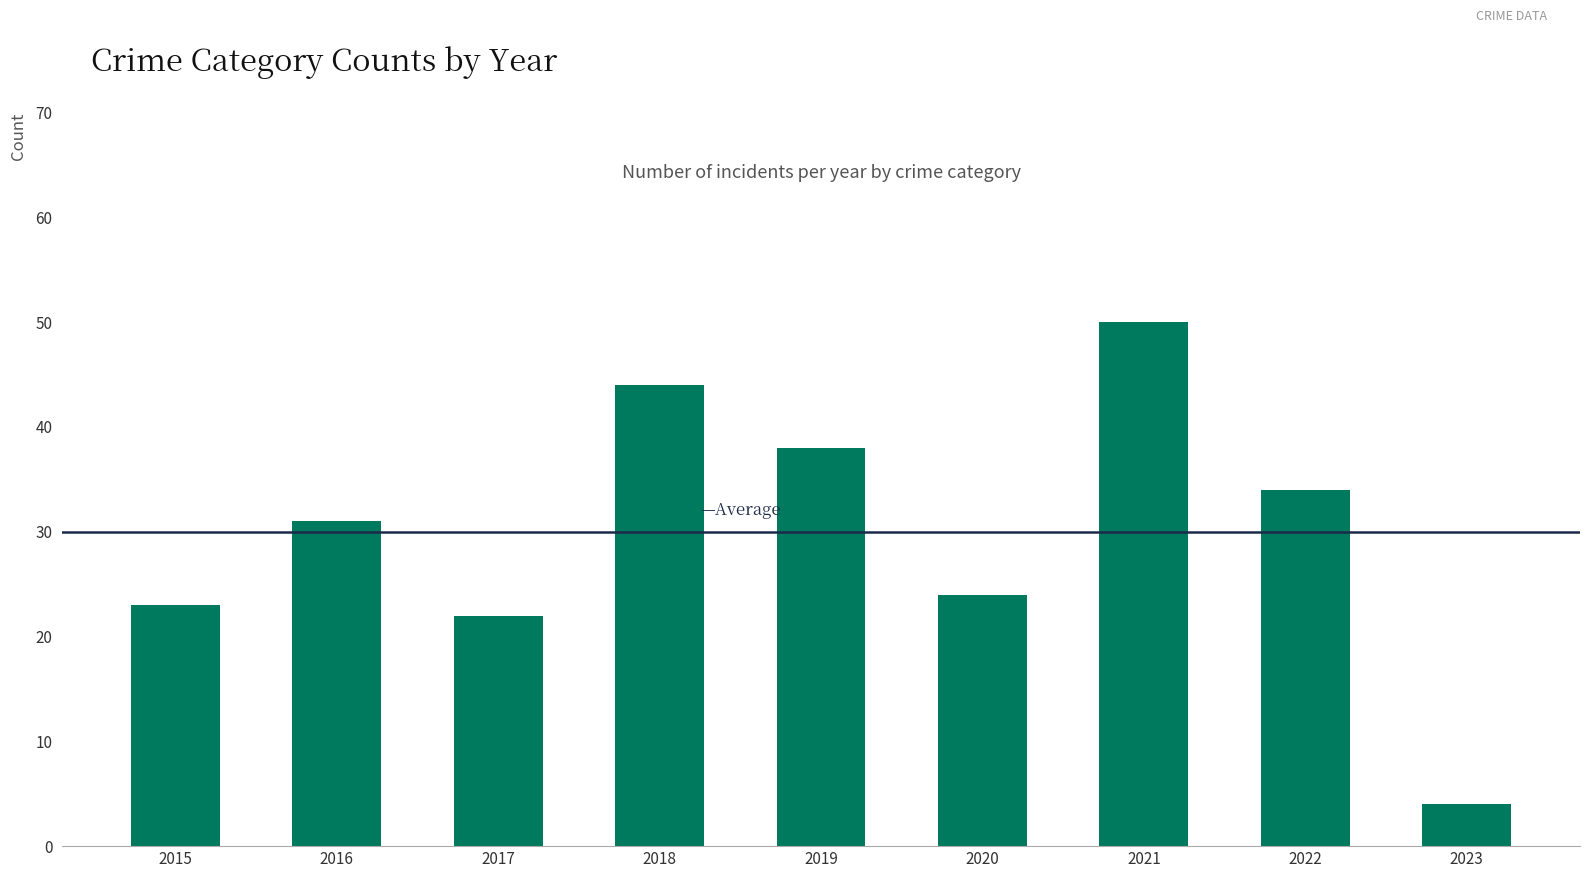

The chart shows a value of 24 at 2020. True or false?

True